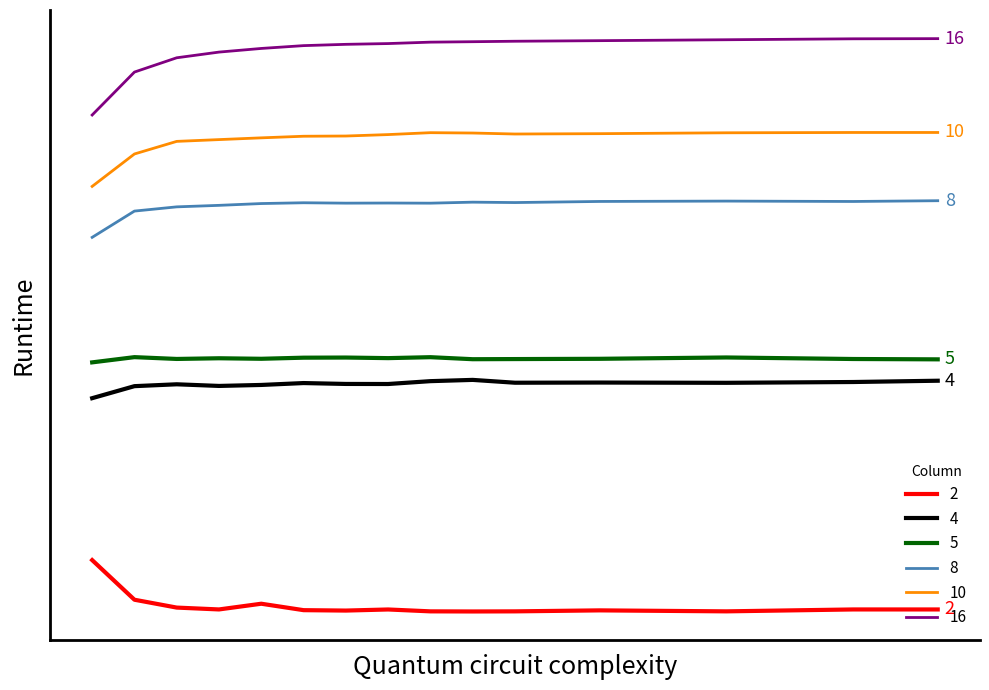

True or false: 8 has more than 2 interior local peaks.

True